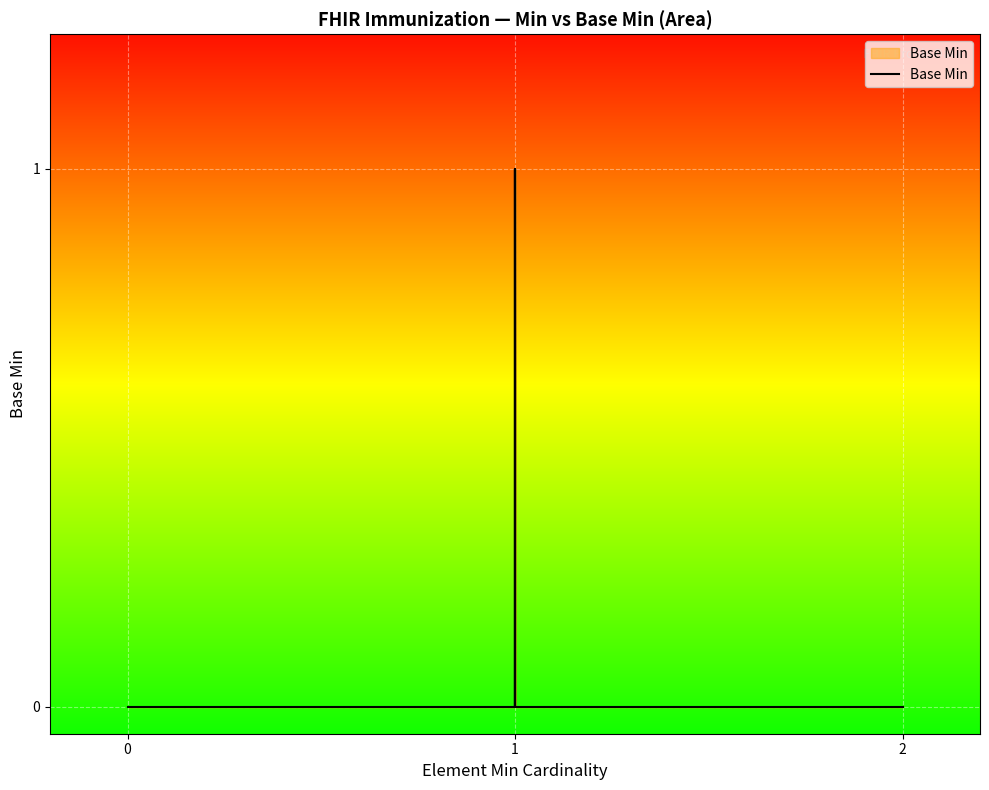

What is the maximum value shown in the chart?

1